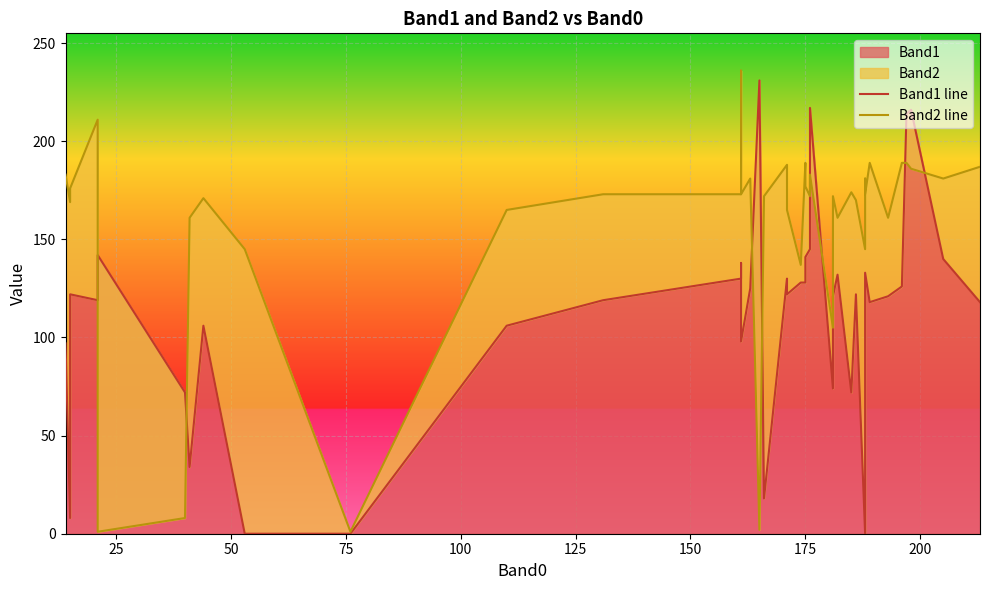

Rank the series by their average value, from highest to lowest.

Band2 line, Band1 line